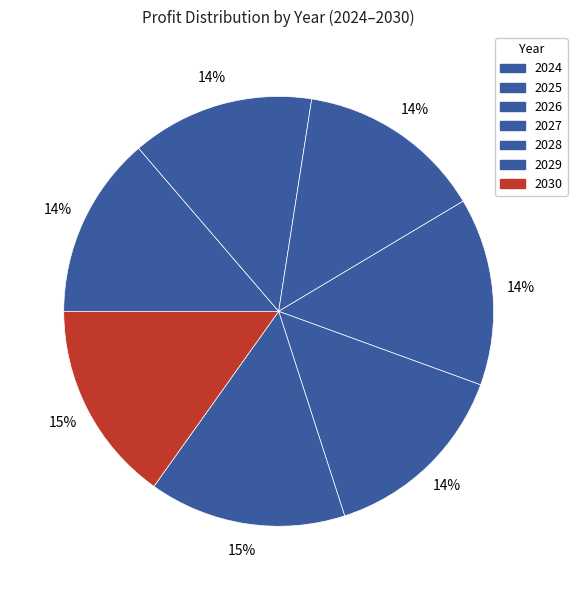

Which has a higher value, 2028 or 2026?

2028